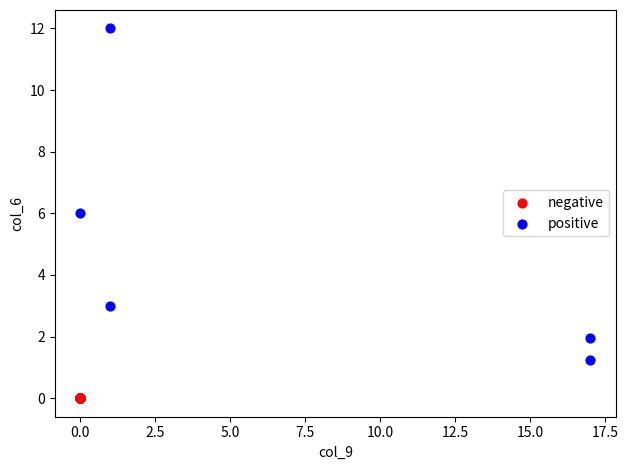

Which series reaches the maximum Y coordinate?

positive